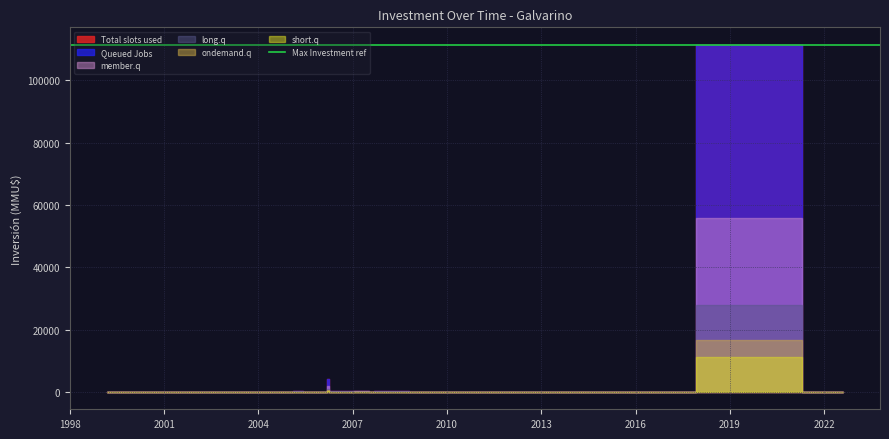

True or false: Queued Jobs has more than 1 interior local peaks.

True